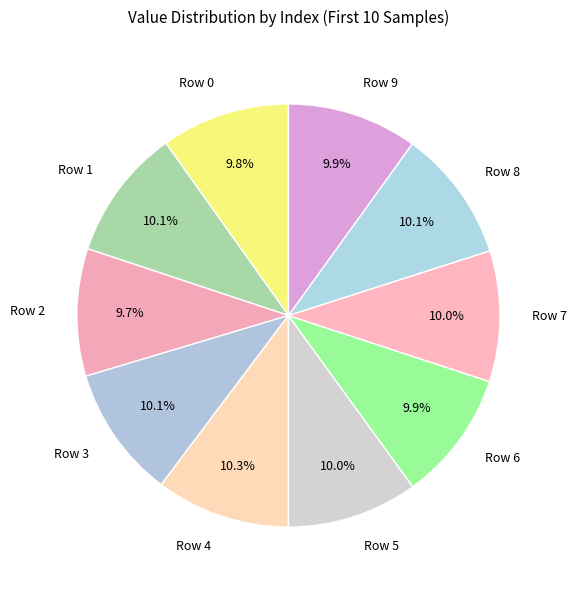

Does Row 1 account for over 50% of the chart?

No